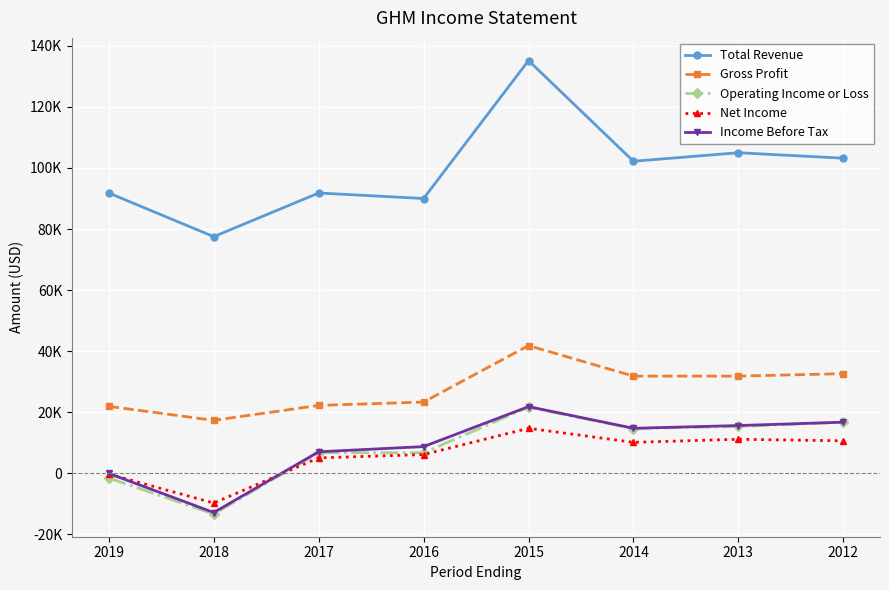

Which series has the largest range (max minus min)?

Total Revenue